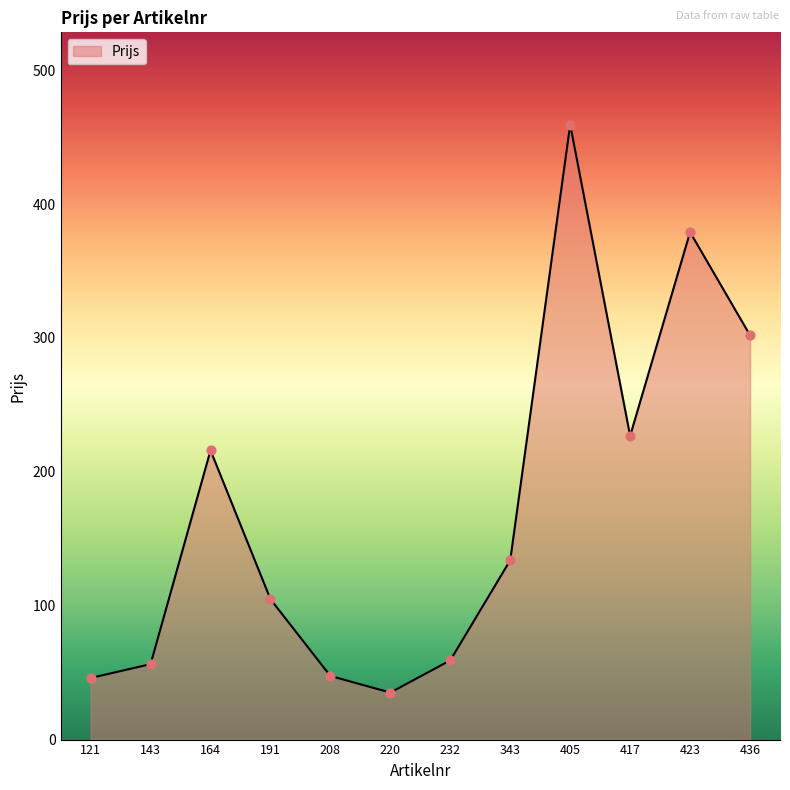

Which has a higher value, 191 or 405?

405